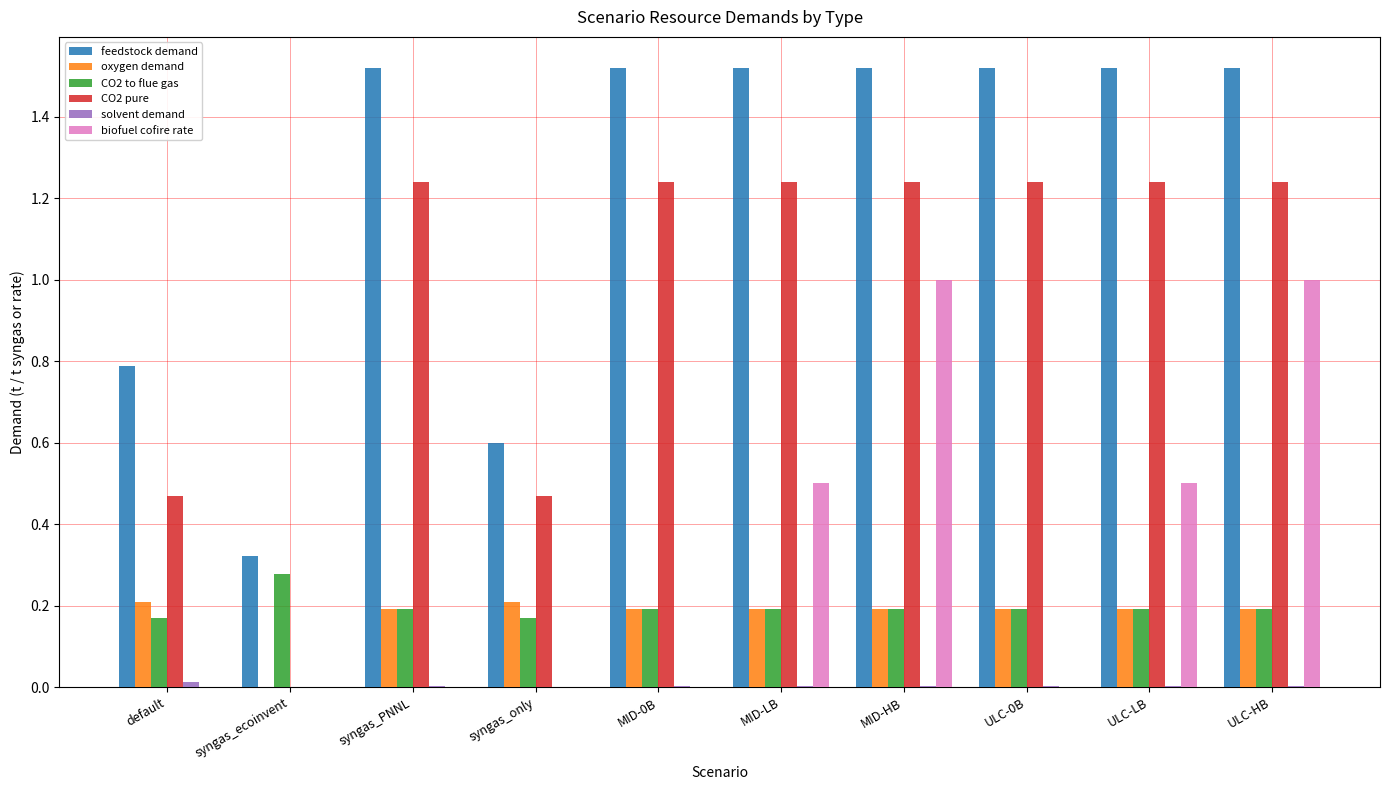

True or false: CO2 to flue gas has a value of 0.3 at ULC-0B.

False